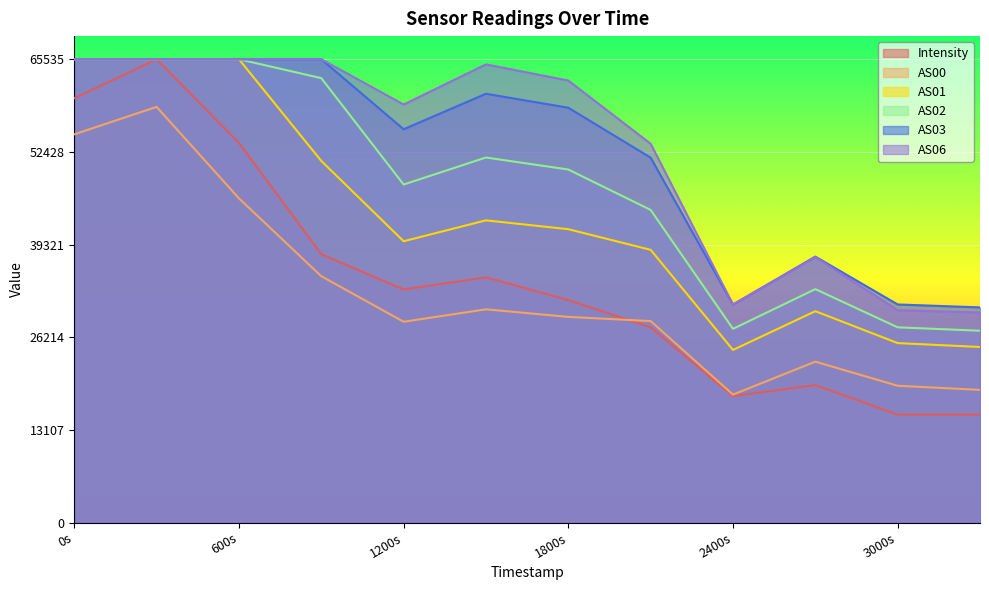

What is the lowest value of the Intensity series?

15250.2